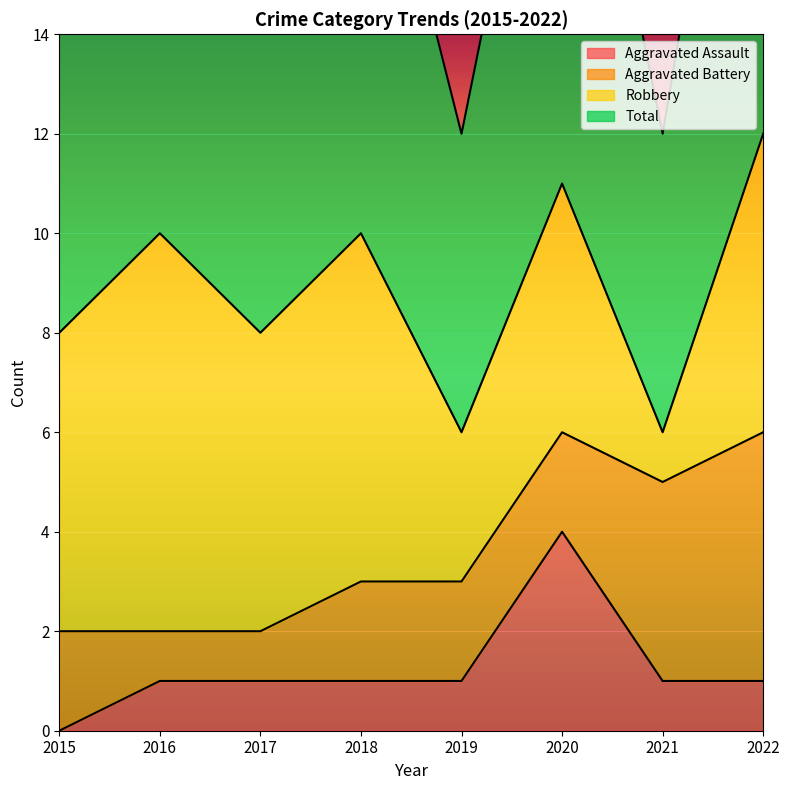

How many interior local peaks does the Aggravated Assault series have?

1